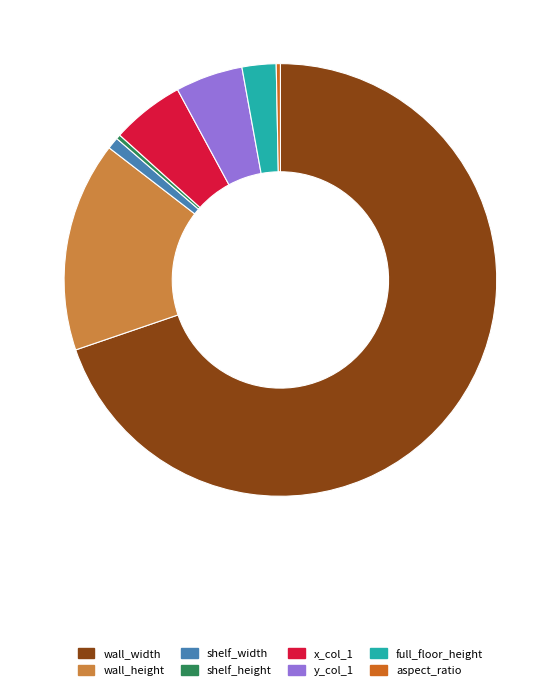

Do wall_width and aspect_ratio together represent more than half of the pie?

Yes